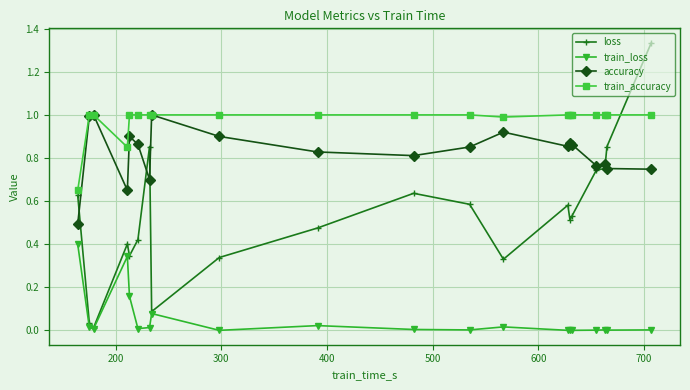

What is the value of the train_accuracy point at the 3rd from the left?

1.0